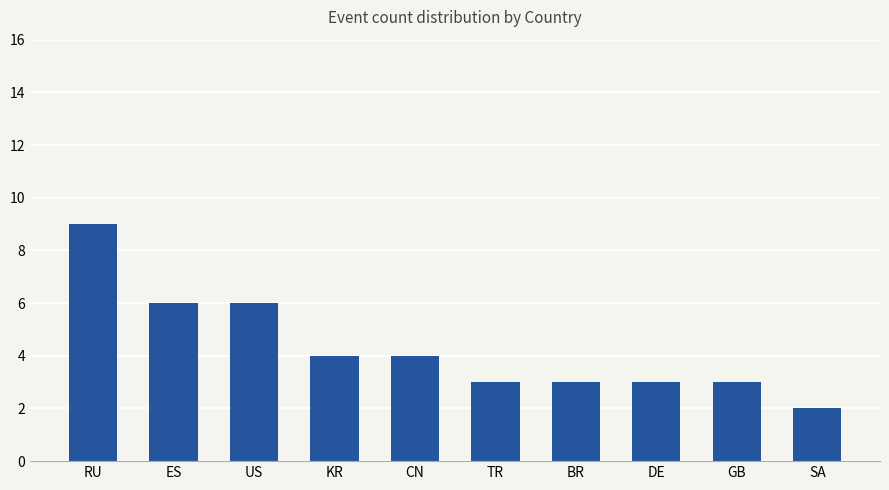

Reading left to right, list all the values displayed in this chart.

9	6	6	4	4	3	3	3	3	2